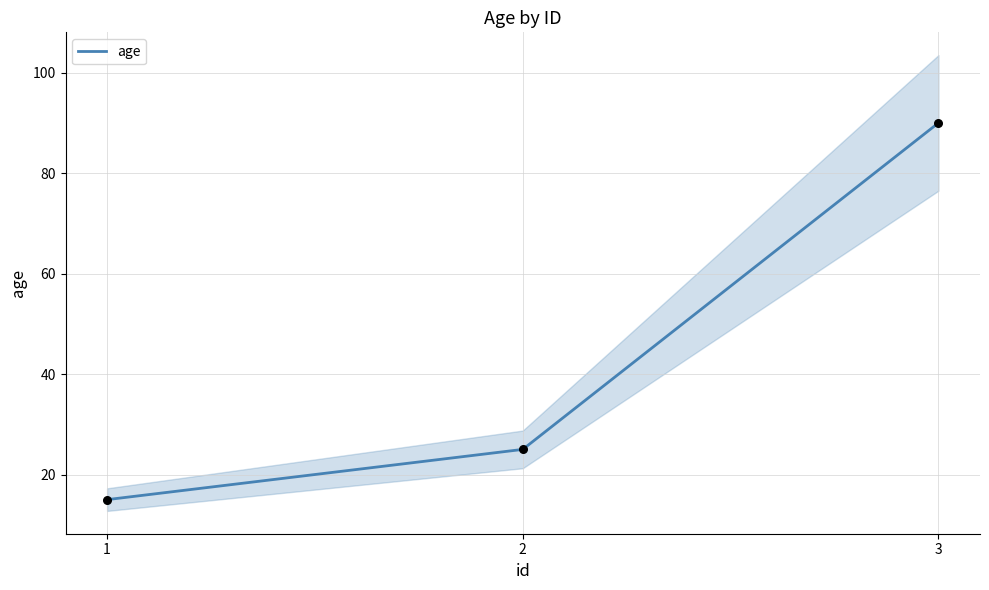

What is the change in value from 1 to 2?

+10